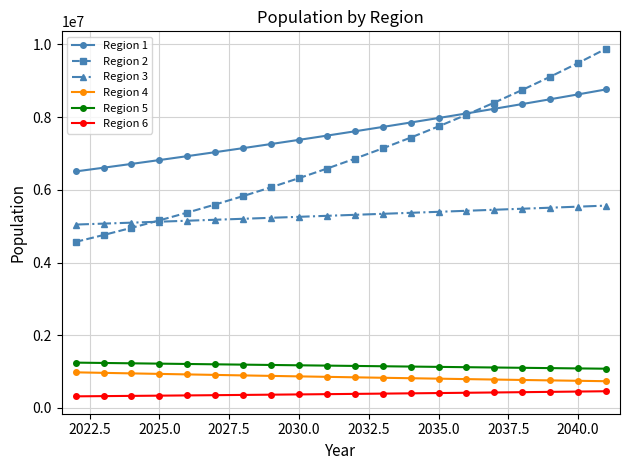

True or false: Region 2 and Region 4 intersect in this chart.

False